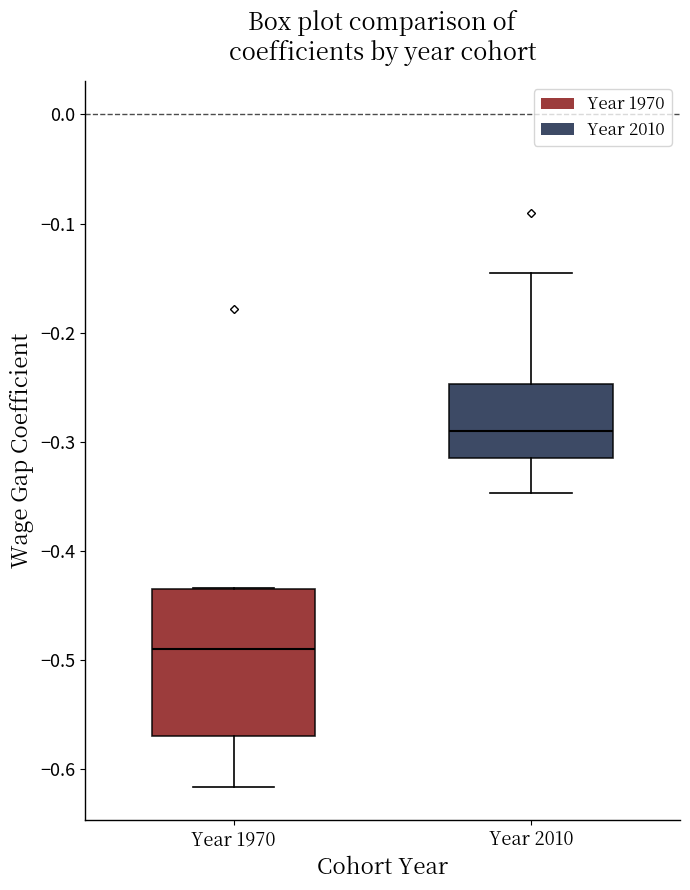

Reading left to right, transcribe this box plot: for each box, give where its median line is, the range the box spans, and where its two whiskers end, as read against the y-axis. The values are not printed on the chart, so give them approximately, as read against the axis.

Year 1970: median -0.49, box -0.57 to -0.43, whiskers -0.62 to -0.43
Year 2010: median -0.29, box -0.31 to -0.25, whiskers -0.35 to -0.15